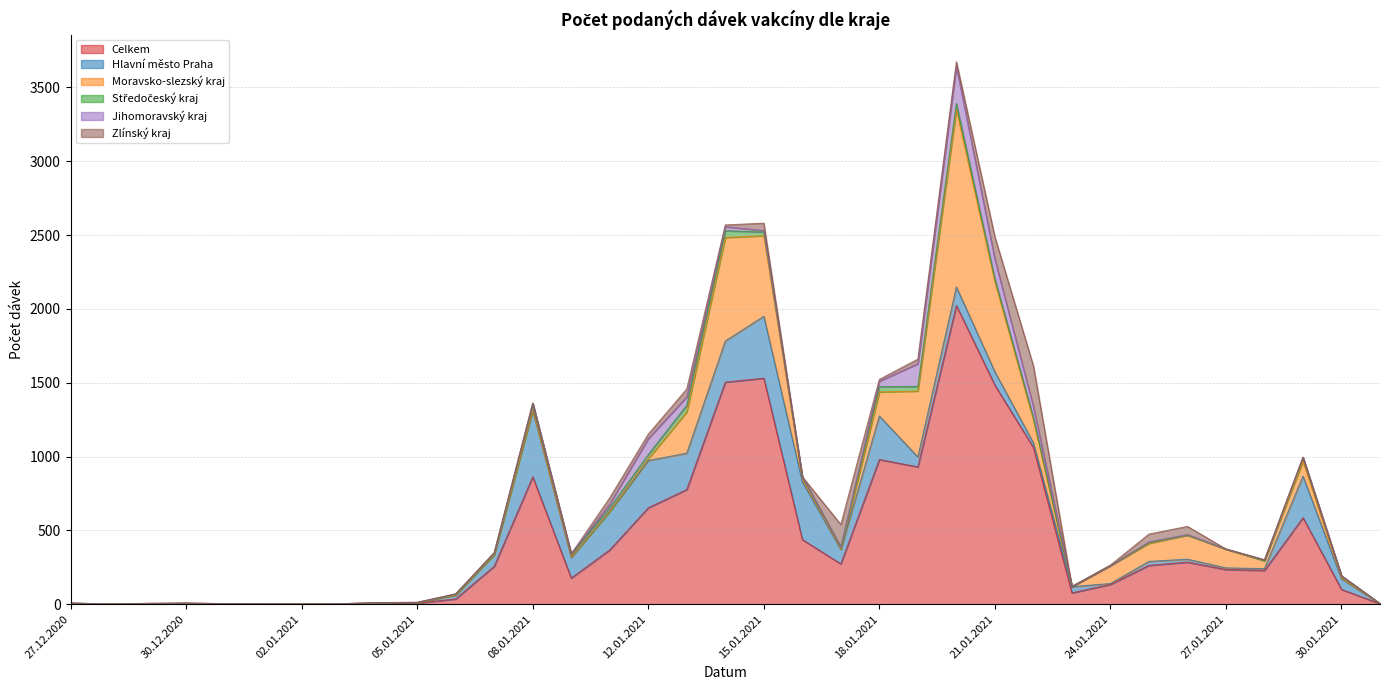

How many distinct data groups are displayed?

6